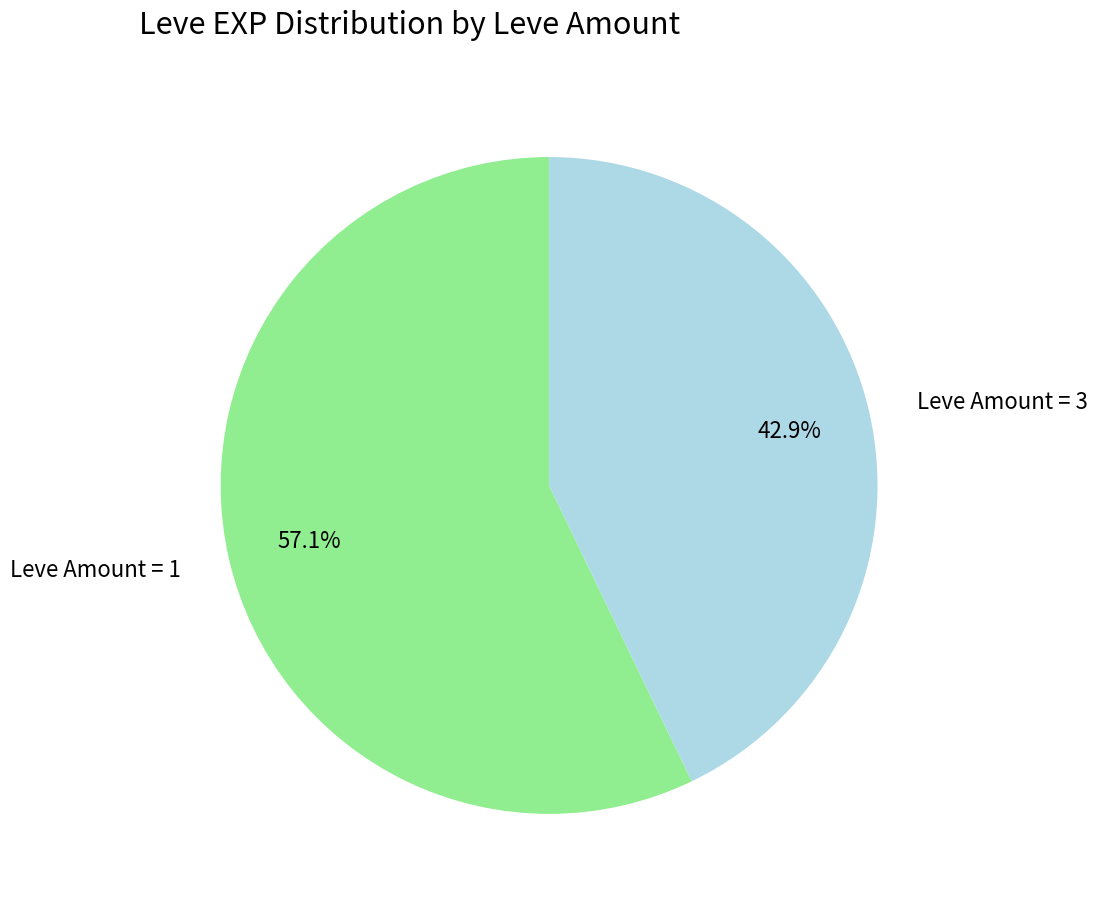

Rank the categories by value from lowest to highest.

Leve Amount = 3, Leve Amount = 1